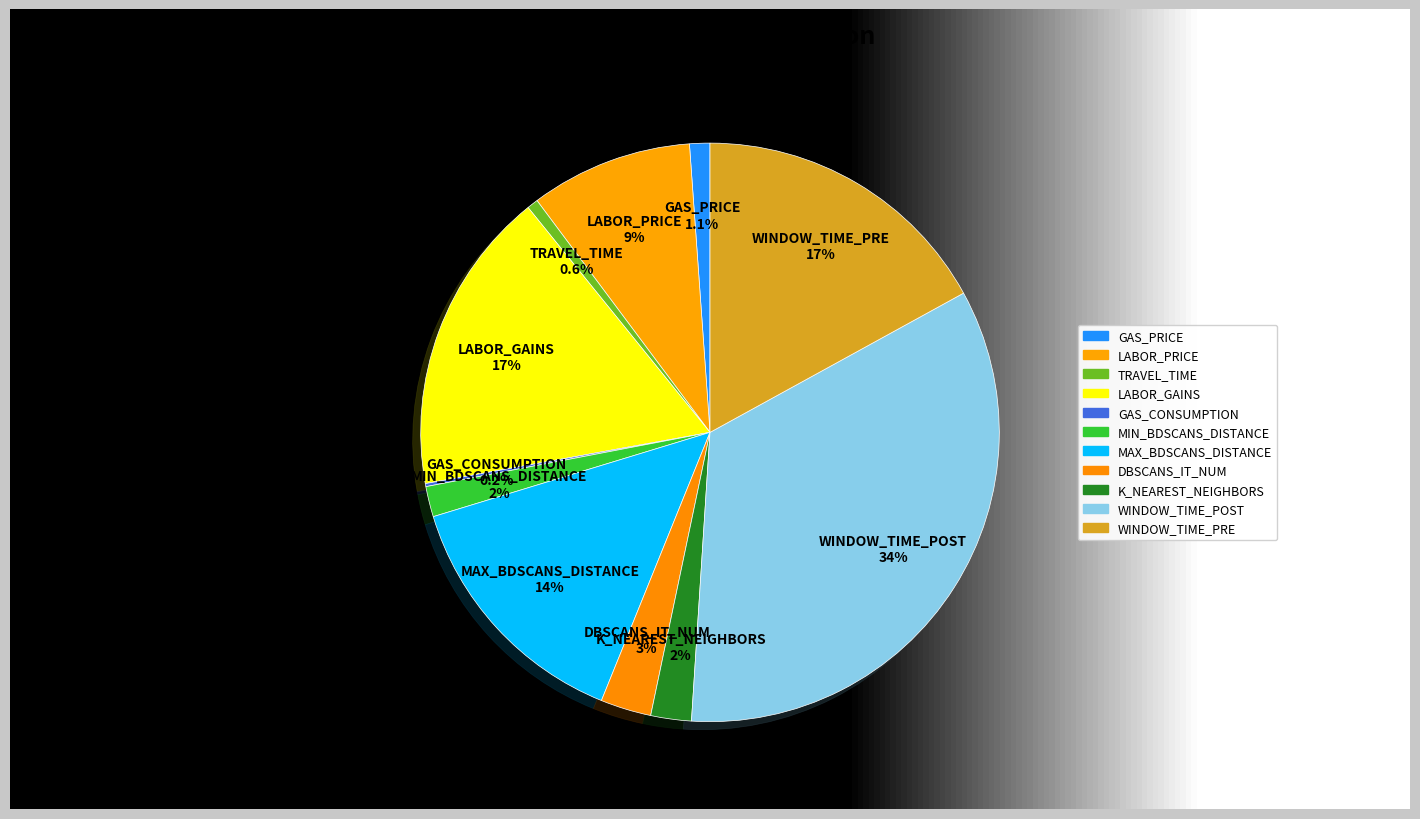

To the nearest percent, what is the difference between the largest and smallest slice percentages?

34%